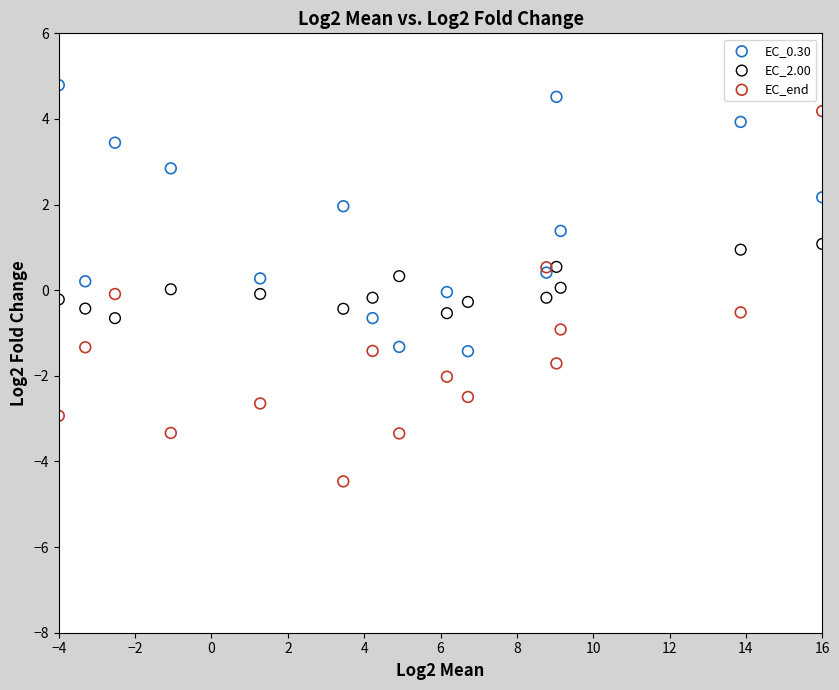

Which series contains the highest Y value?

EC_0.30